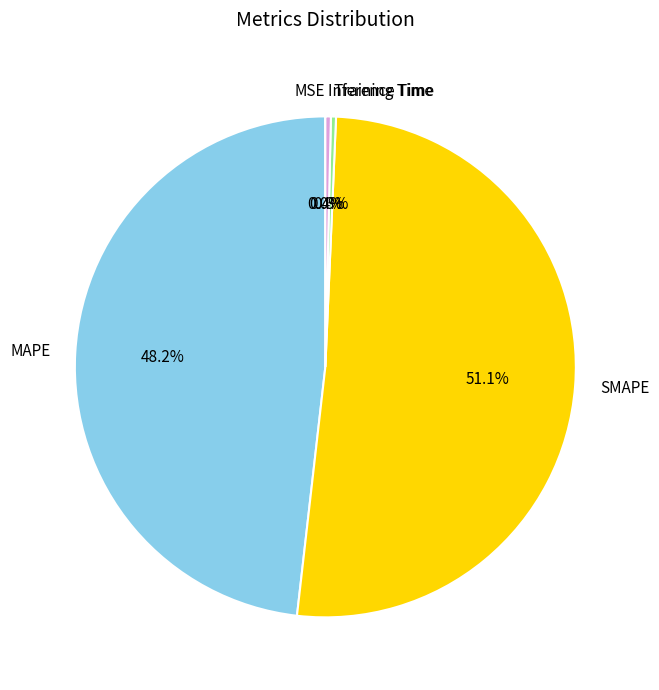

The Training Time slice represents 0% of the pie. True or false?

True